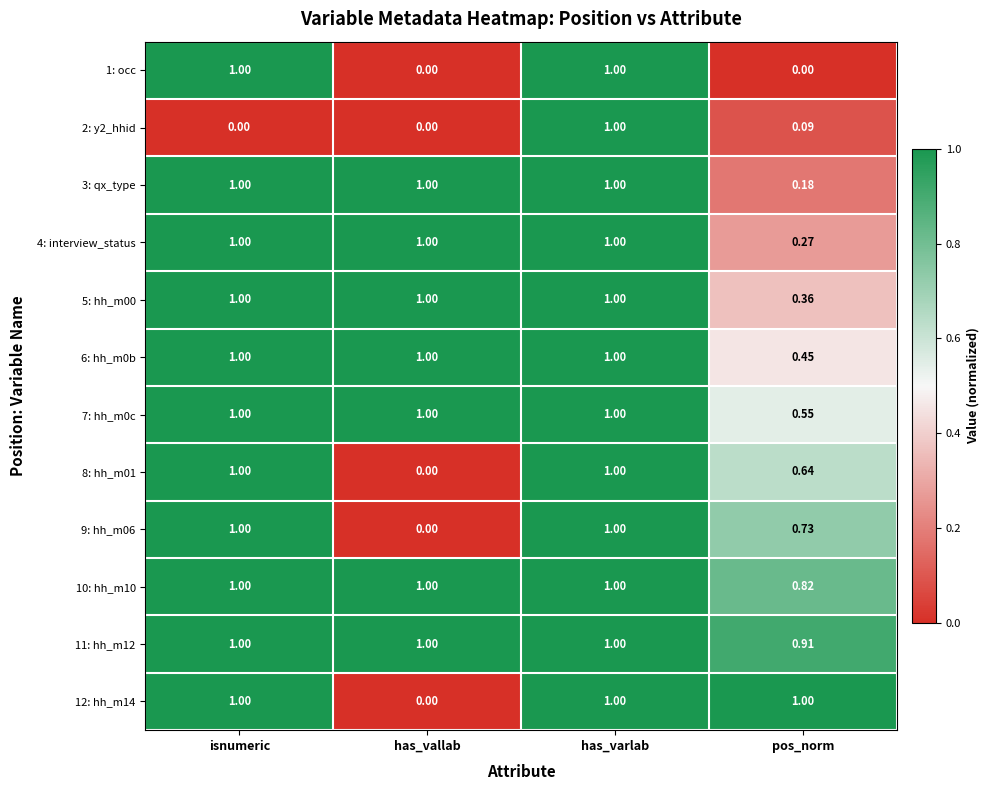

At which label does 6: hh_m0b reach its minimum?

pos_norm